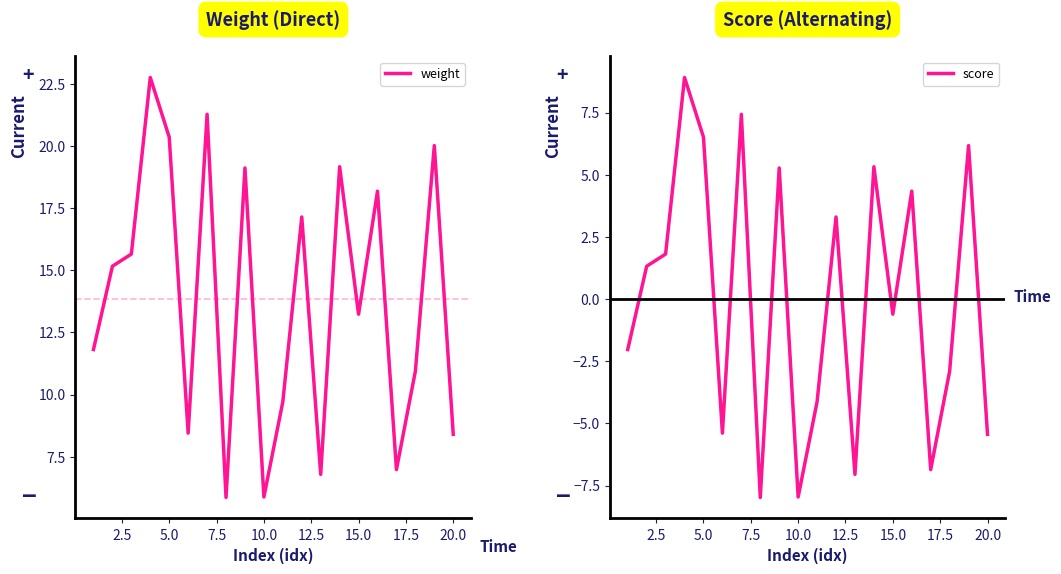

Where is weight nearest to the value 14?

15.0